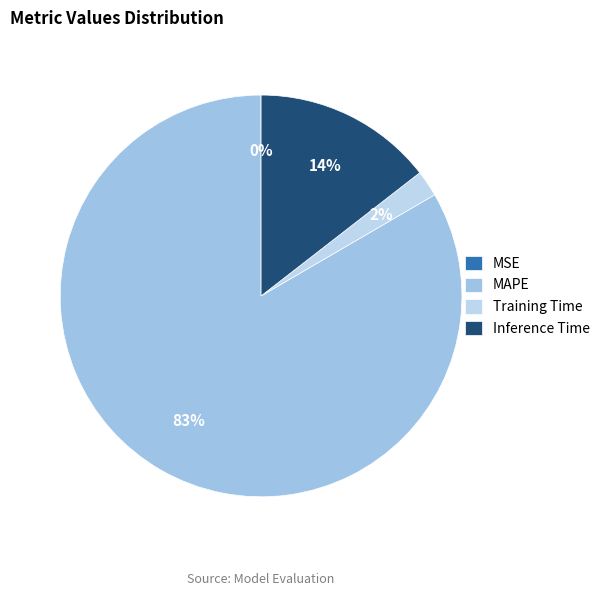

To the nearest percent, what is the difference between the largest and smallest slice percentages?

83%